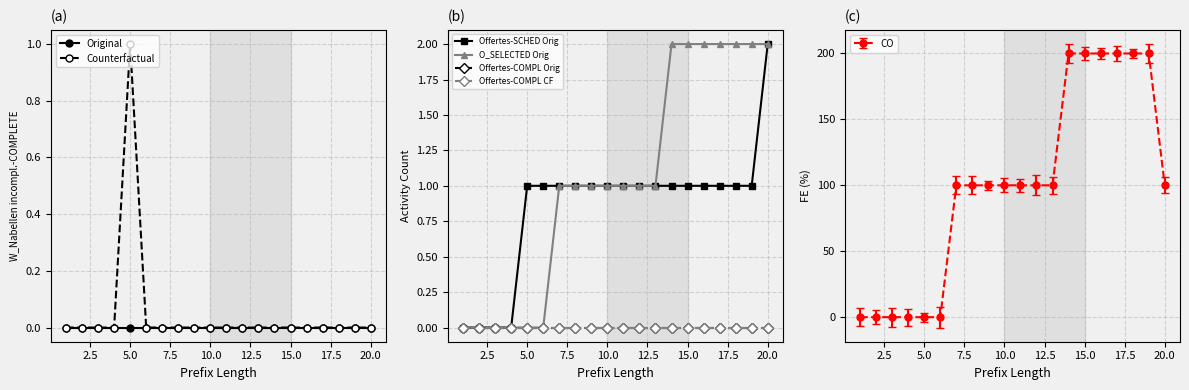

At which label does Counterfactual reach its peak?

5.0